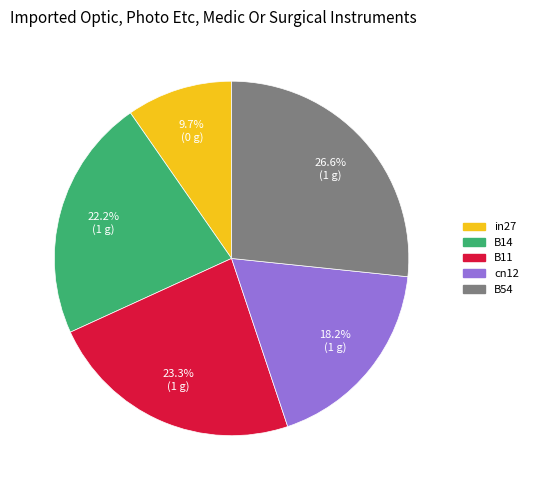

Does any single category account for the majority?

No